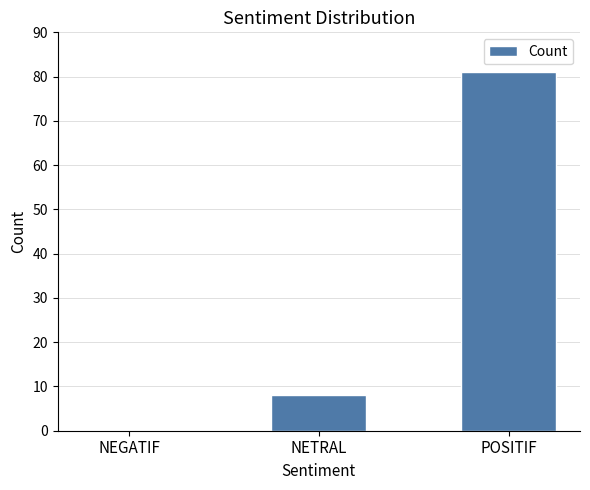

The chart shows a value of 2 at NETRAL. True or false?

False